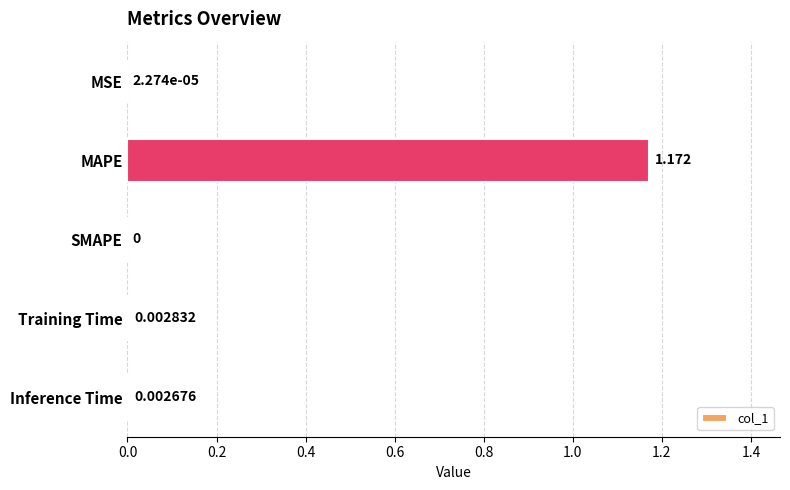

Does the chart contain stacked bars?

No